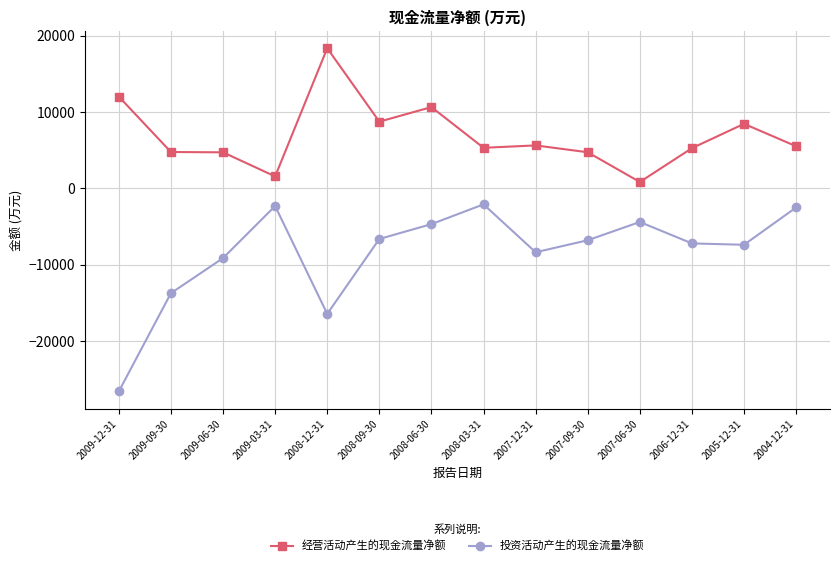

True or false: 投资活动产生的现金流量净额 and 经营活动产生的现金流量净额 intersect in this chart.

False